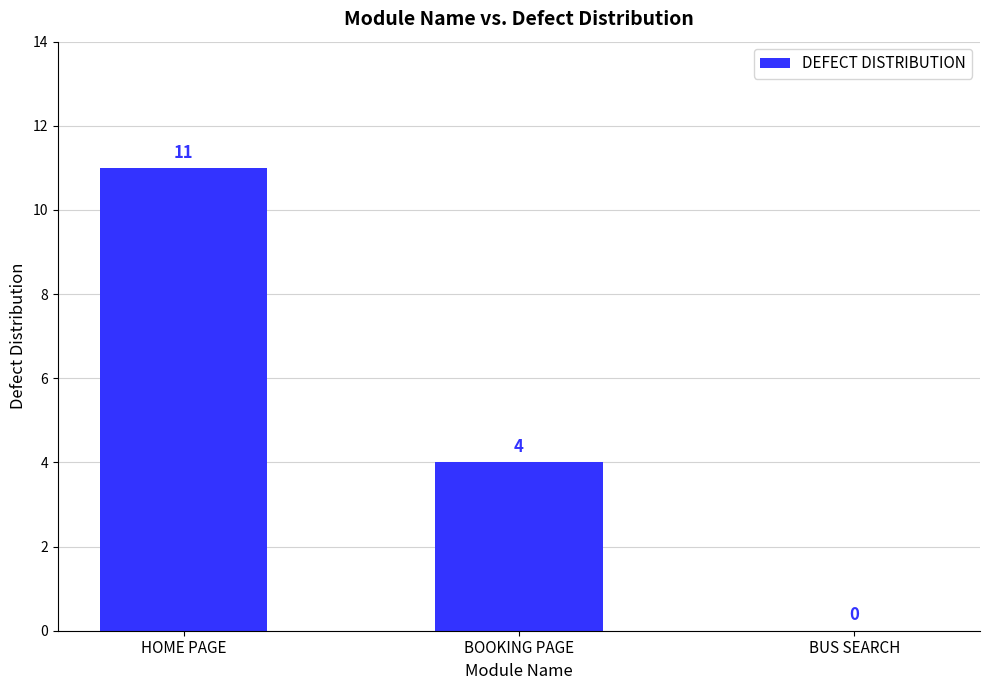

How many categories are shown in the chart?

3